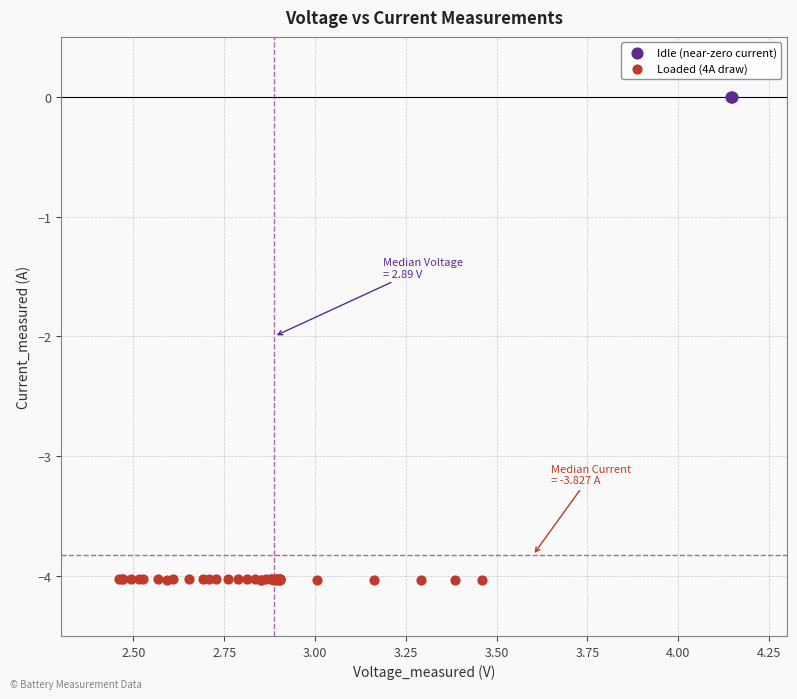

What are all the series names shown in the legend?

Idle (near-zero current), Loaded (4A draw)